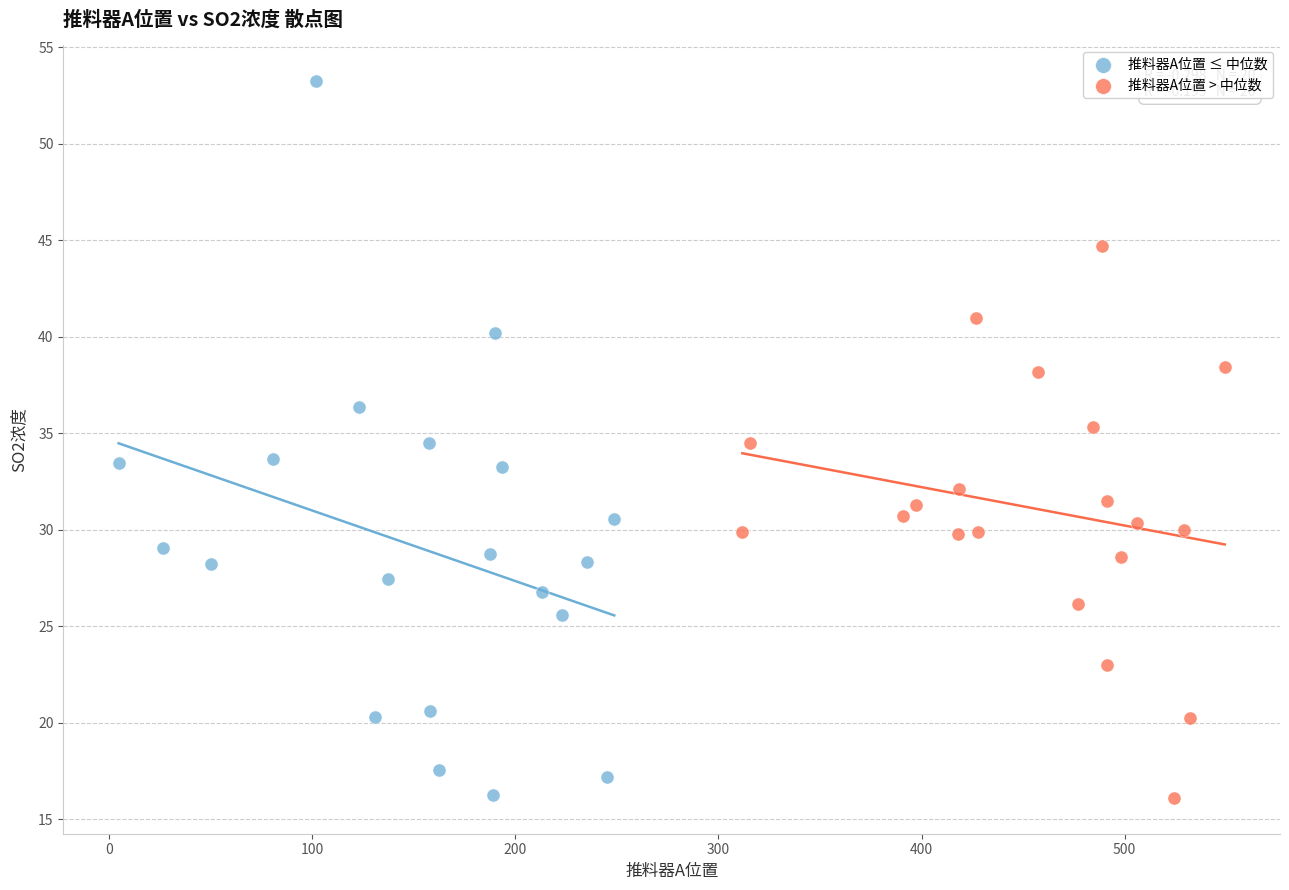

What are all the series names shown in the legend?

推料器A位置 ≤ 中位数, 推料器A位置 > 中位数